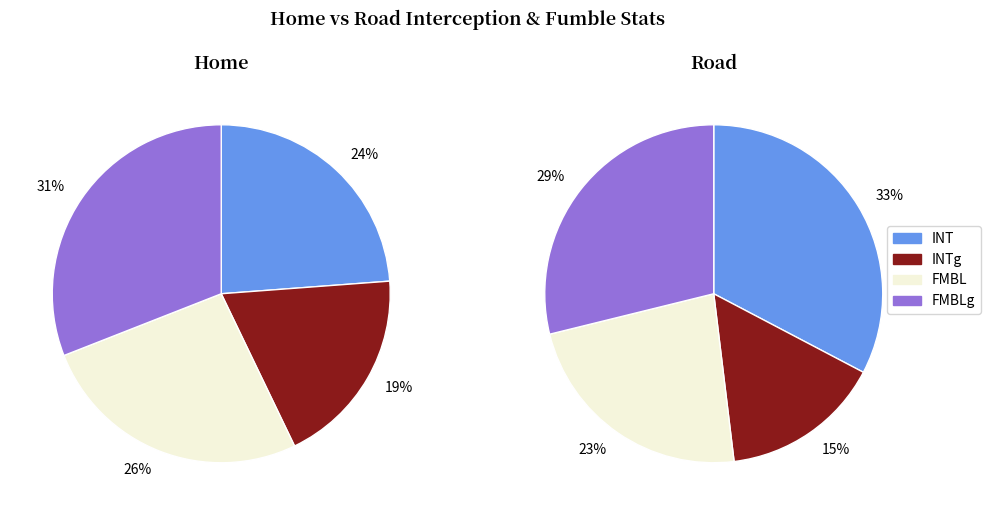

Between Road and Home, which is larger?

Road